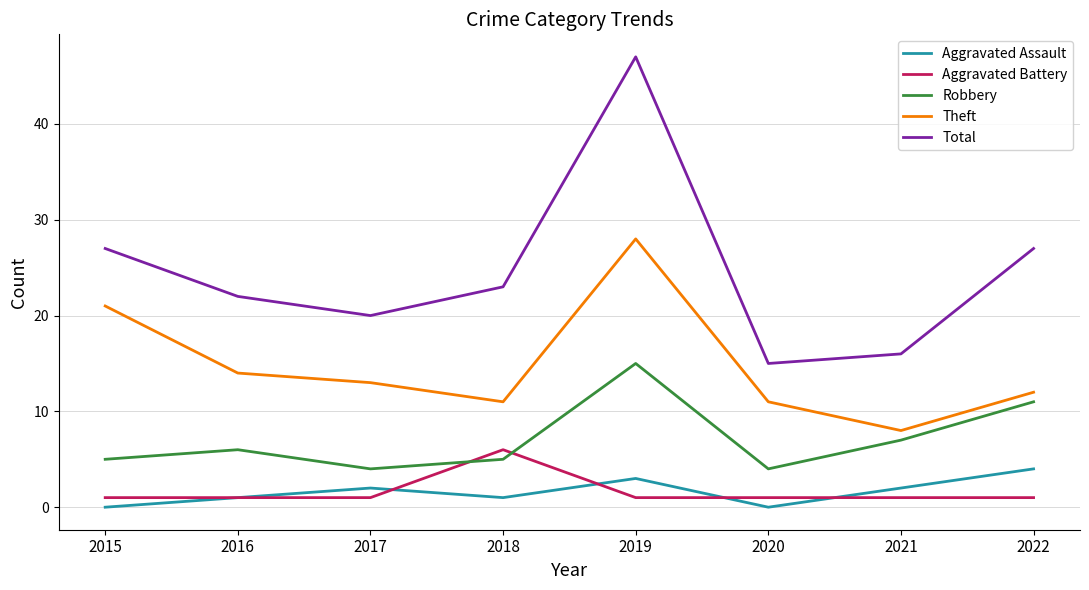

Which series has the widest spread of values?

Total